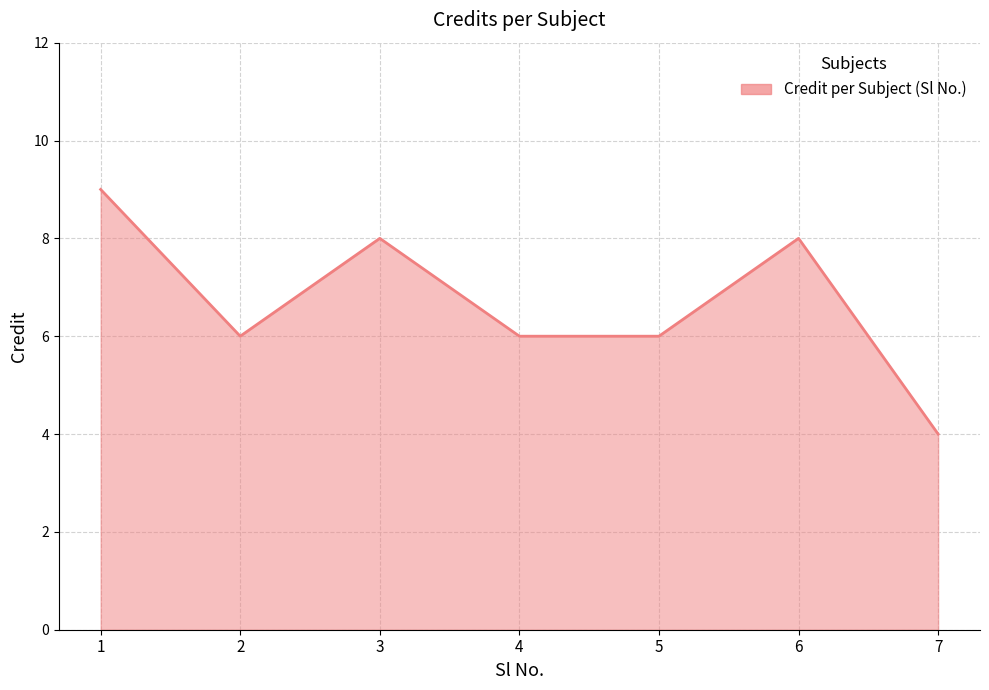

True or false: the data shows 8 at 3.

True